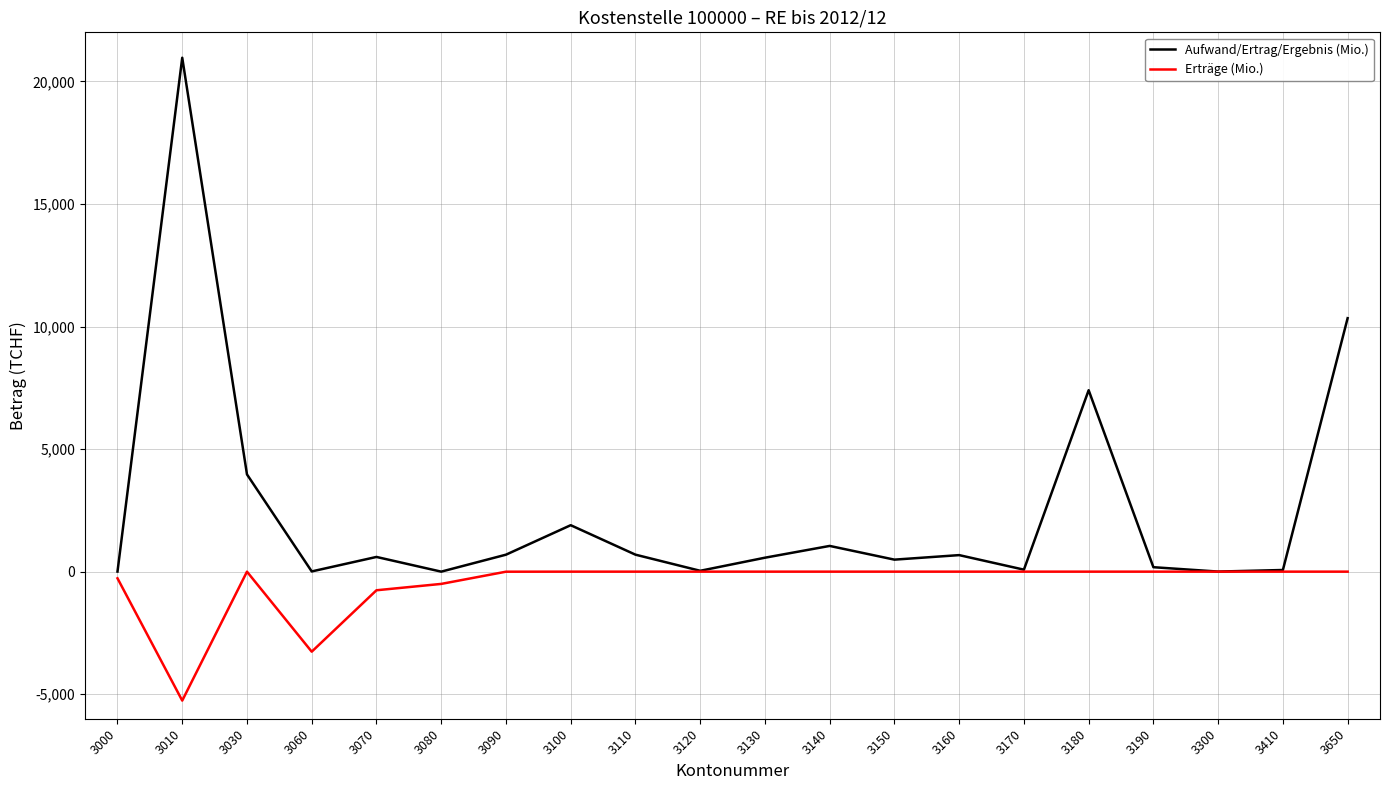

Does the chart display data point markers on the line(s)?

No